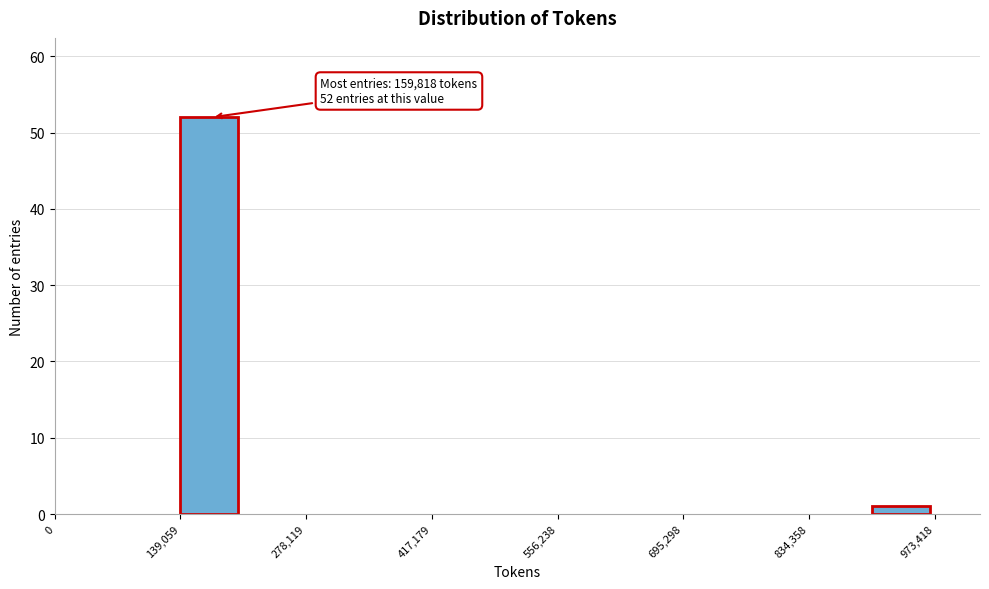

Around what value on the x-axis is the tallest bar? Give the approximate position of its centre, as read against the axis.

180000